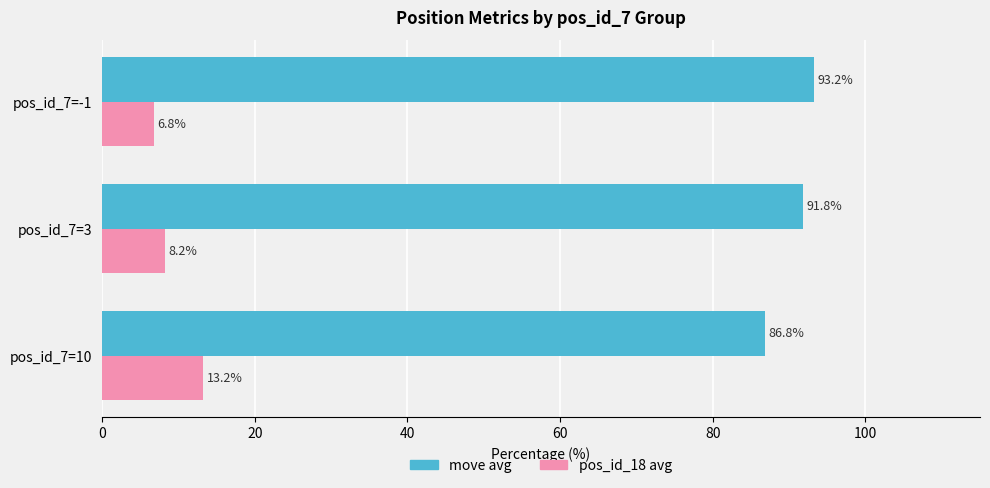

Which series has the largest total across all categories?

move avg